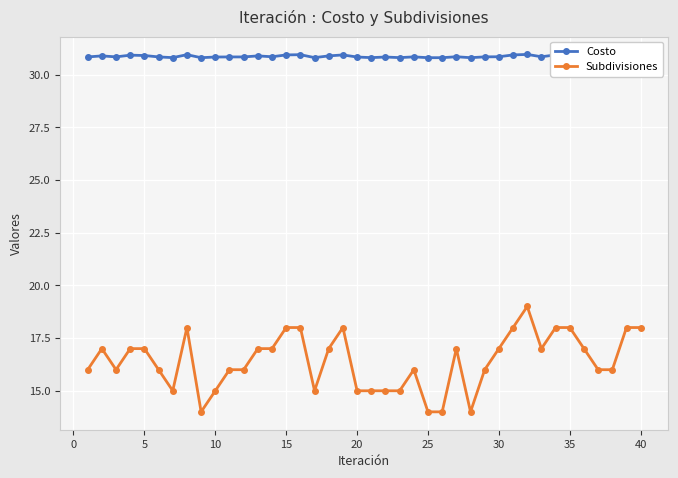

List the series in order of their peak value, highest first.

Costo, Subdivisiones